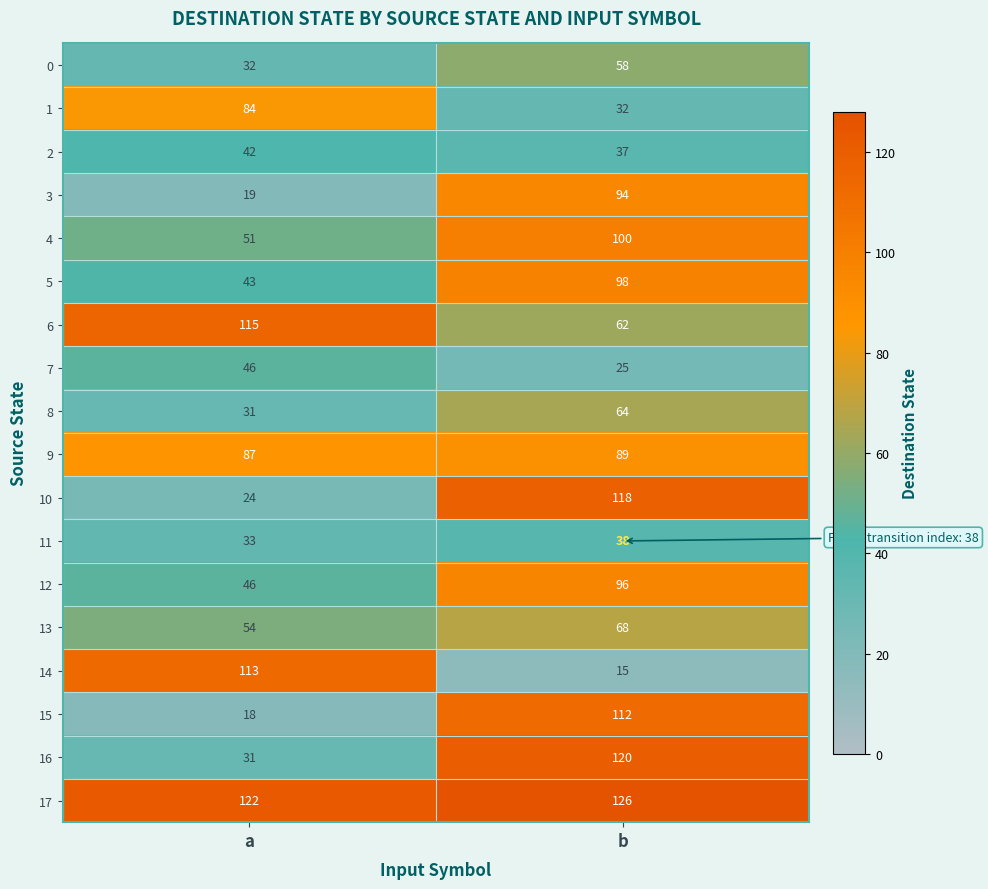

The 5 series shows 98 at b. True or false?

True